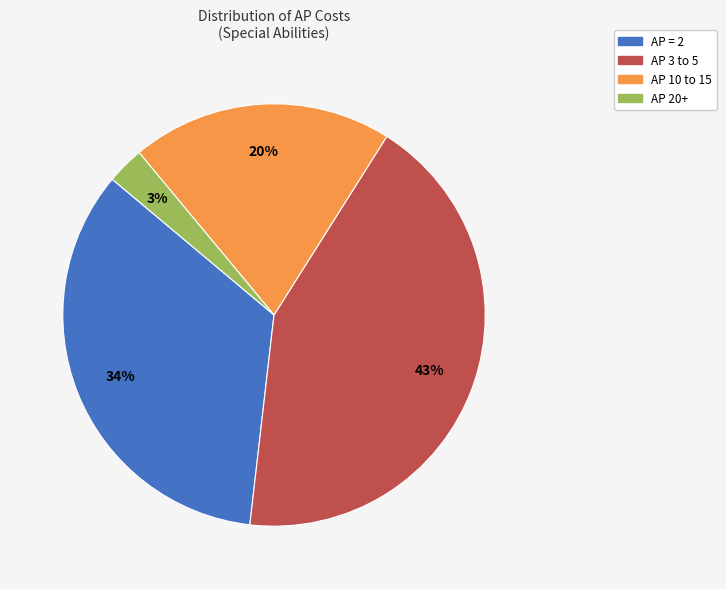

To the nearest percent, what is the difference between the largest and smallest slice percentages?

40%